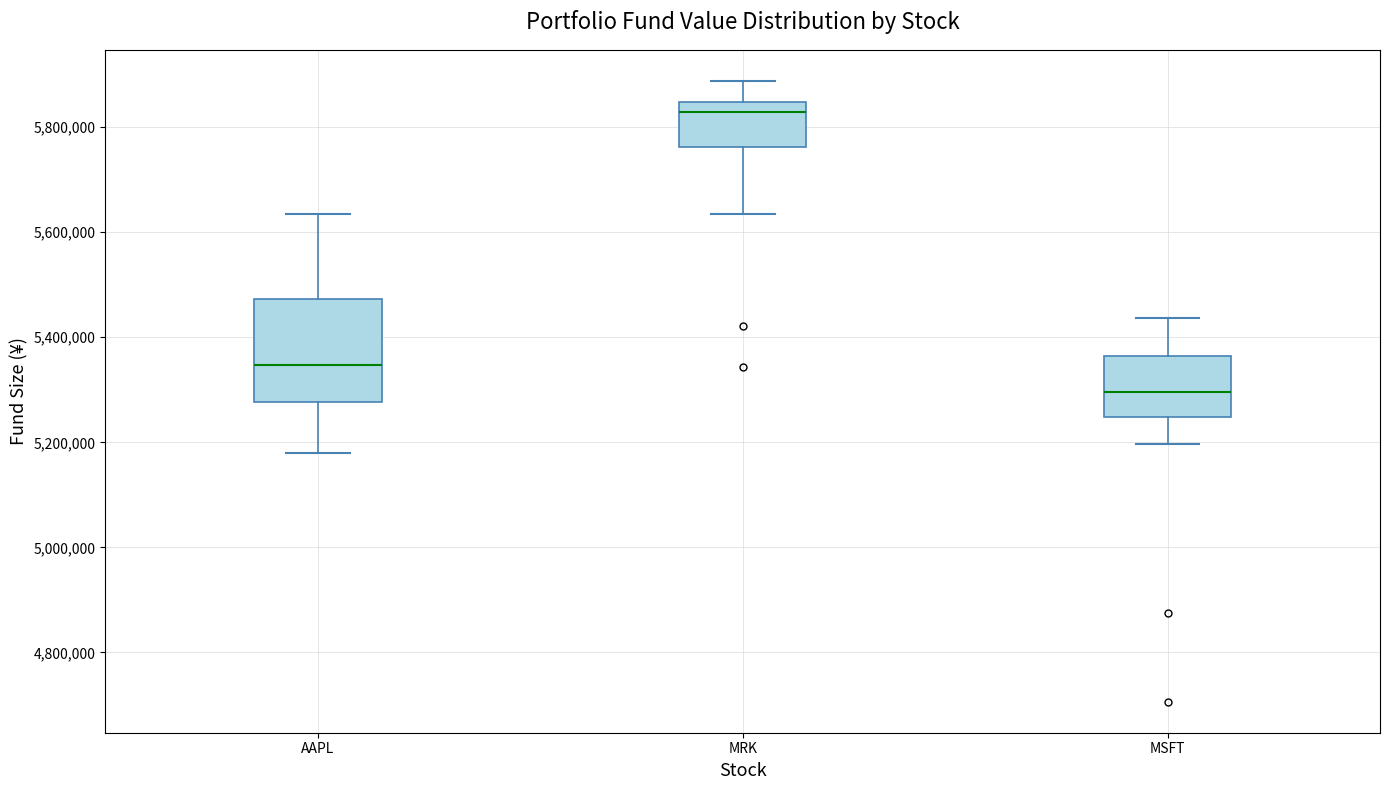

Where is the lower edge of the box for MSFT on the y-axis? The values are not printed on the chart, so give them approximately, as read against the axis.

5240000